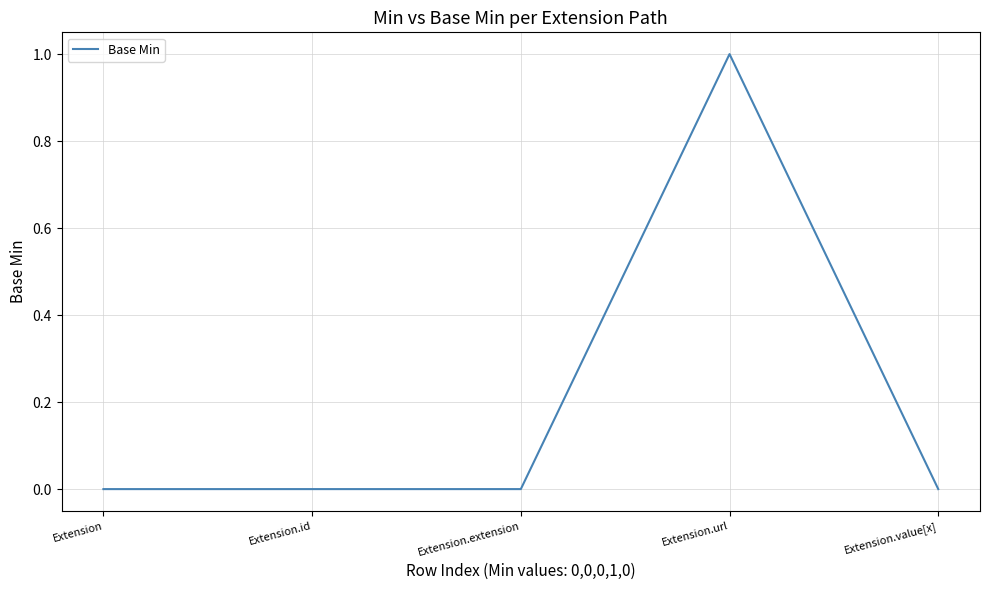

Reading left to right, what are all the values shown in this chart?

Extension=0	Extension.id=0	Extension.extension=0	Extension.url=1	Extension.value[x]=0